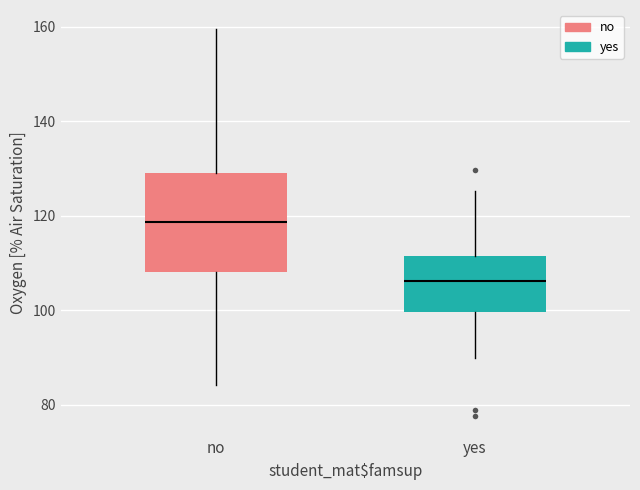

Reading left to right, read every box against the y-axis: the position of its median line, the range the box covers, and the ends of its whiskers. The values are not printed on the chart, so give them approximately, as read against the axis.

no: median 118, box 108 to 130, whiskers 84 to 160
yes: median 106, box 100 to 112, whiskers 90 to 126